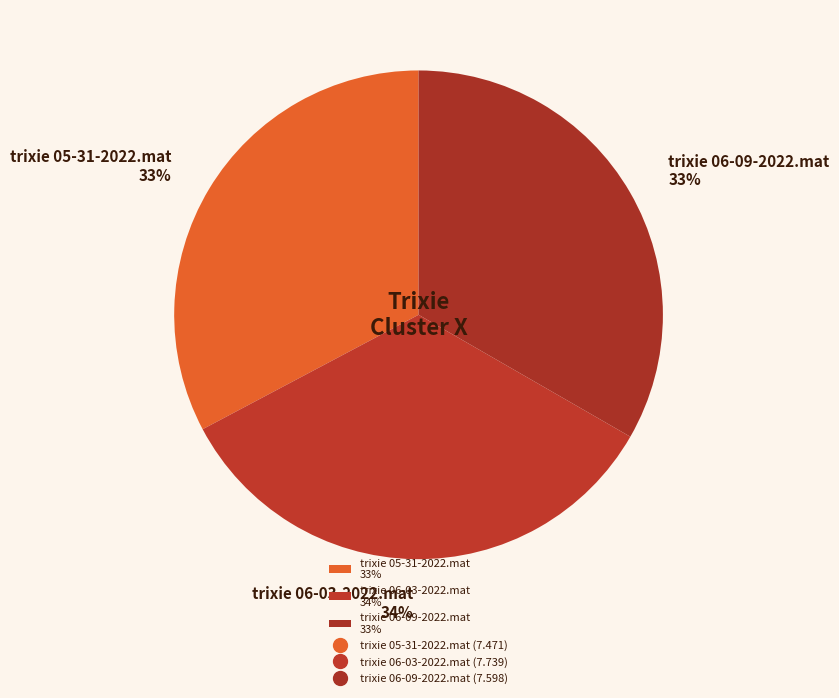

Approximately how many times larger is the value at trixie 06-03-2022.mat compared to trixie 05-31-2022.mat?

1.0